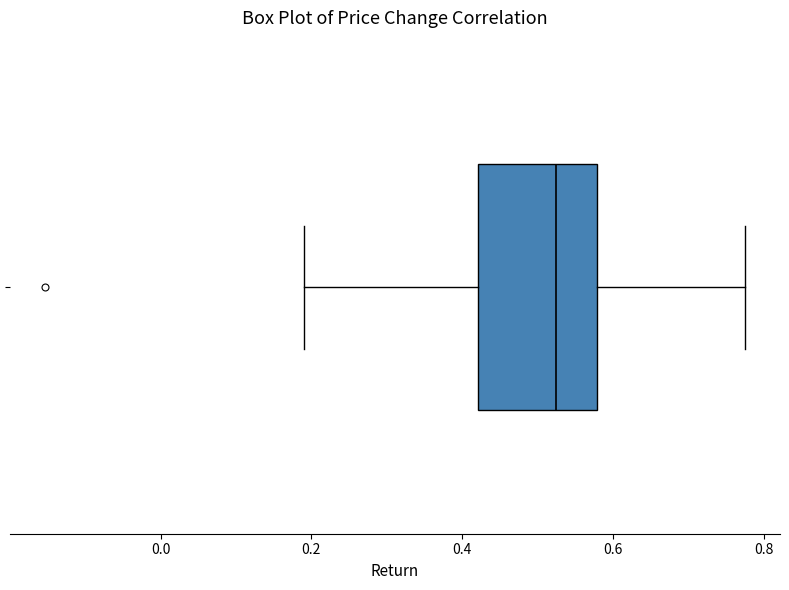

Where is the right edge of the box on the x-axis? The values are not printed on the chart, so give them approximately, as read against the axis.

0.58